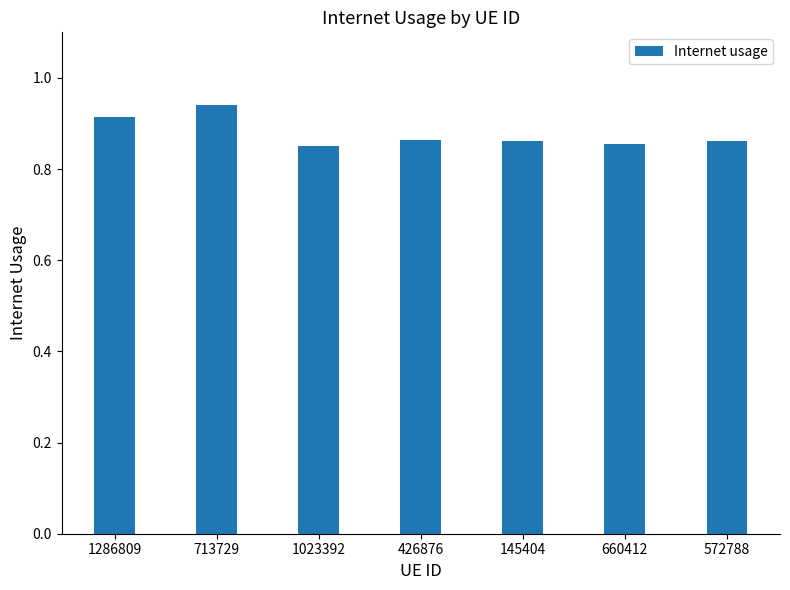

What is the label of the 7th bar from the left?

572788